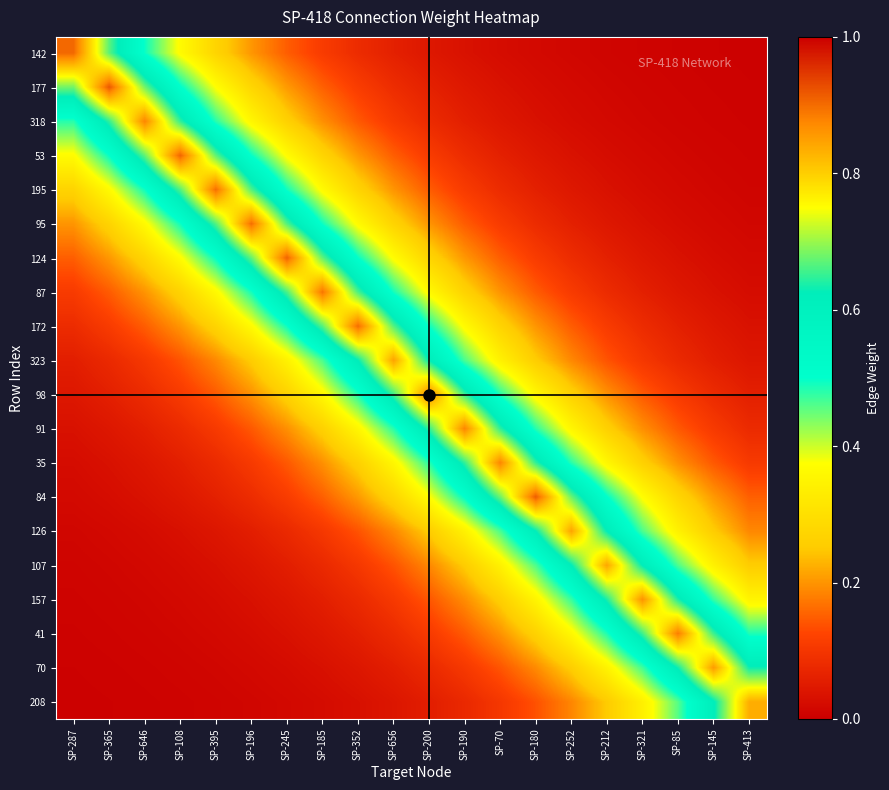

At SP-321, list the series in order from smallest to largest.

142, 177, 318, 53, 195, 95, 124, 87, 172, 323, 98, 91, 35, 208, 84, 126, 70, 107, 41, 157